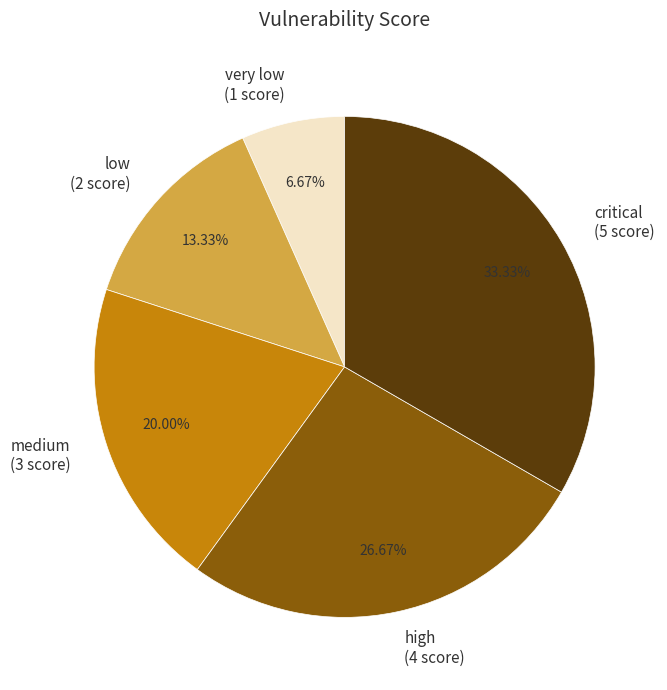

Rank the categories by value from lowest to highest.

very low, low, medium, high, critical